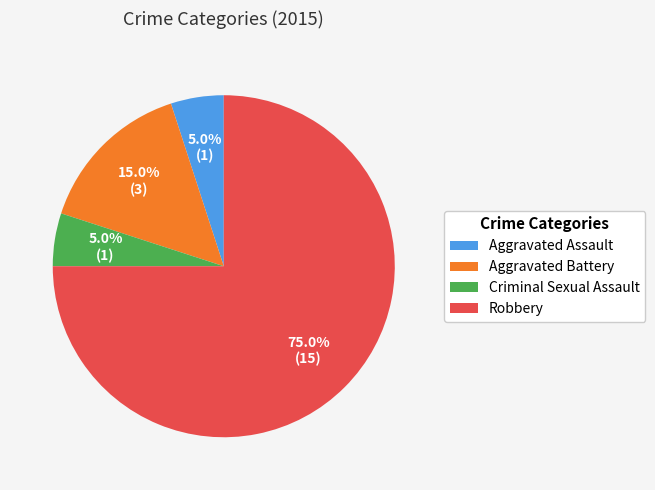

Combined, do Robbery and Criminal Sexual Assault account for over 50%?

Yes